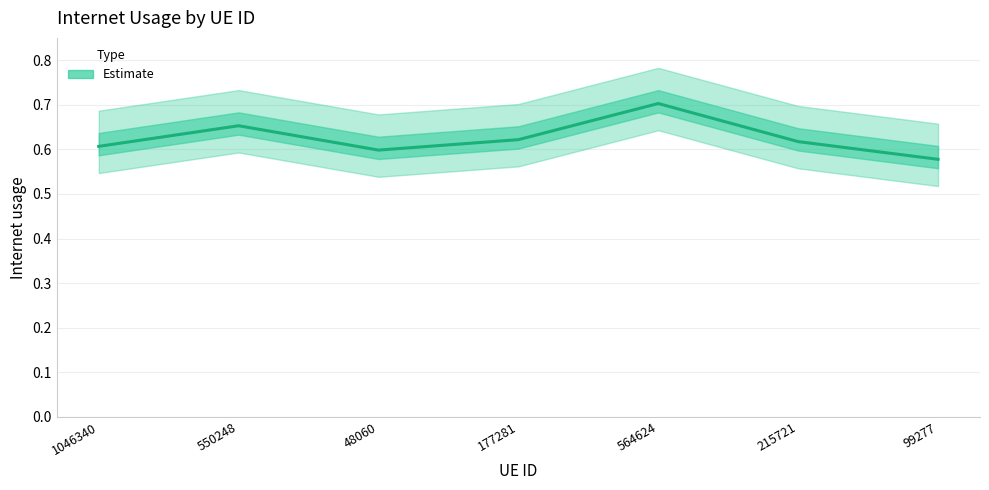

What is the greatest value displayed?

0.7